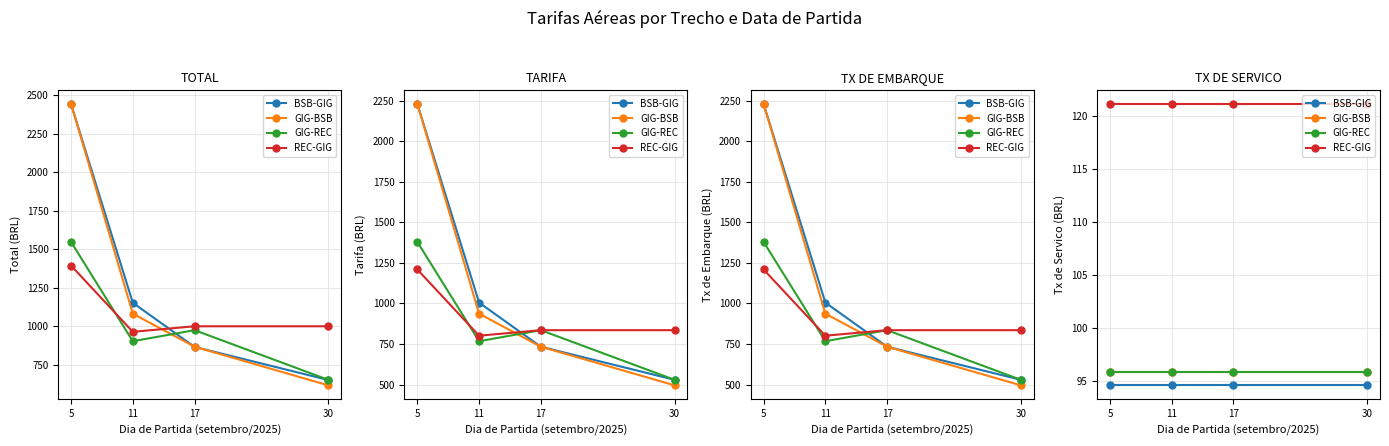

Where is GIG-REC nearest to the value 95?

5